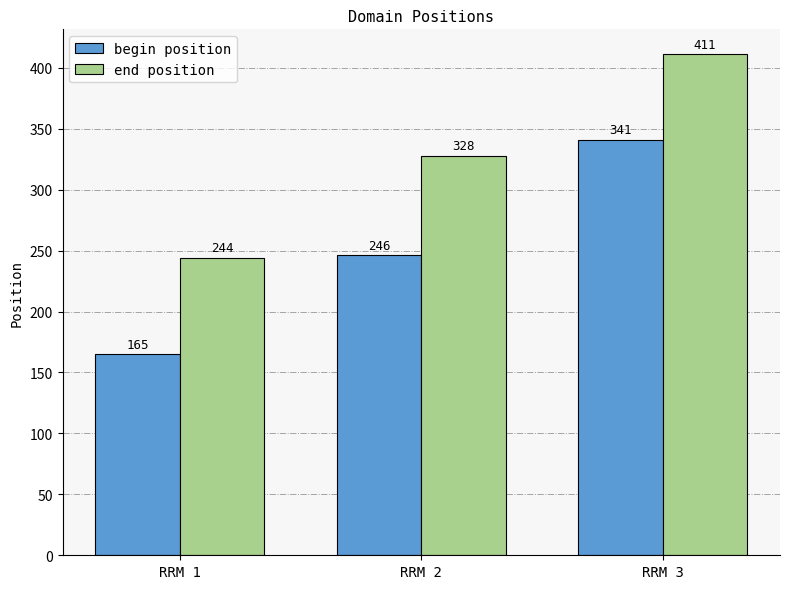

What is the value of the begin position bar at the 2nd from the left?

246